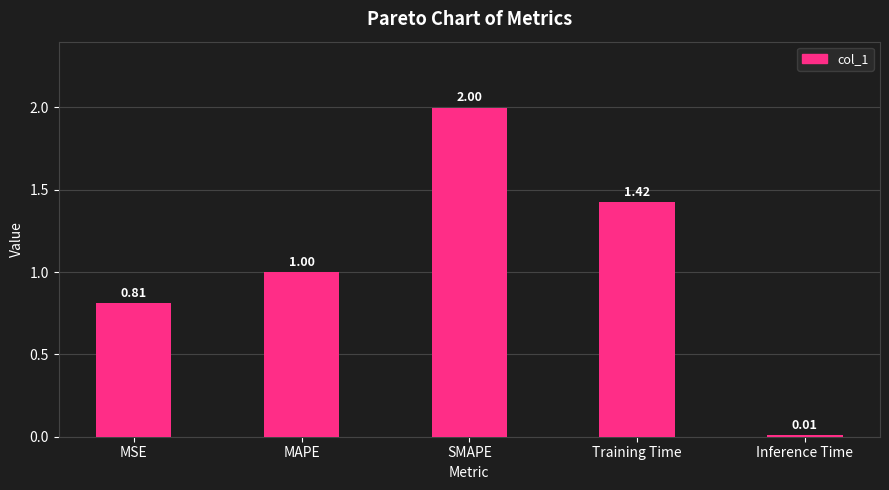

The value at SMAPE is 3.0. True or false?

False